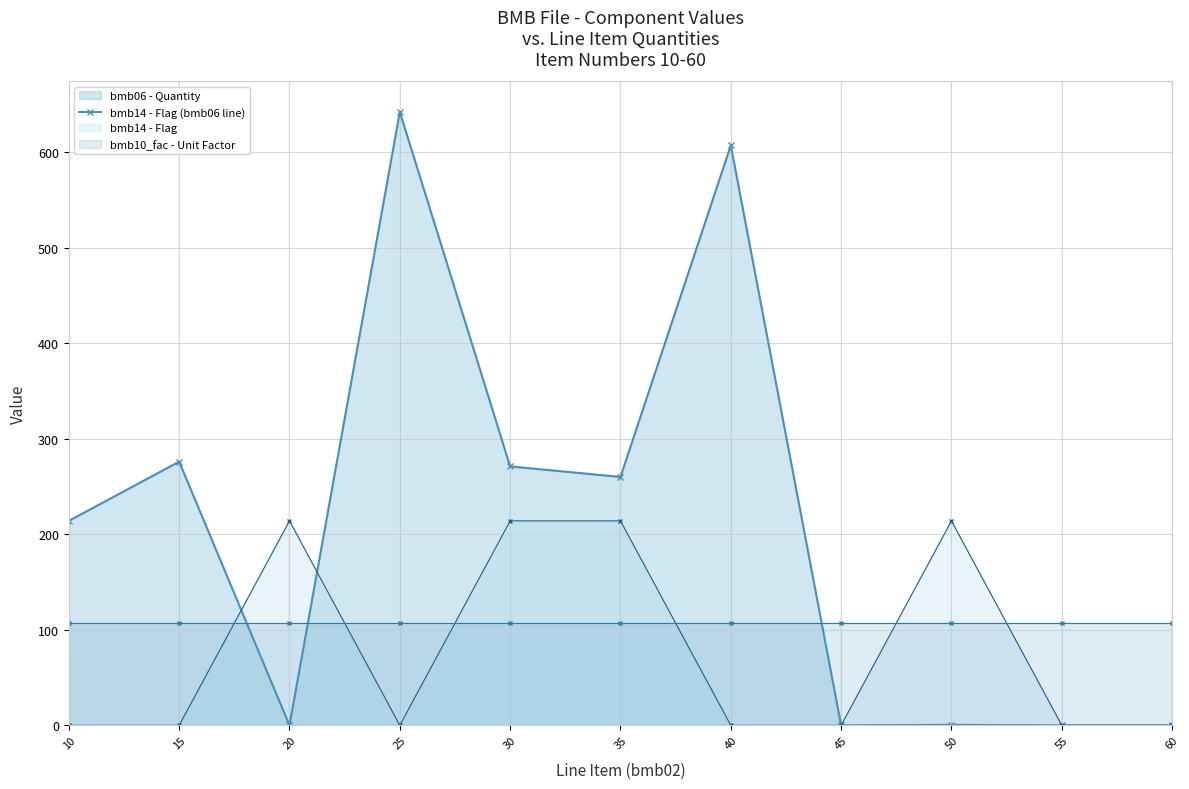

Reading left to right, list all the values displayed in this chart.

214.0	276.0	0.0	642.0	271.0	260.0	607.0	0.0	0.6	0.0	0.0